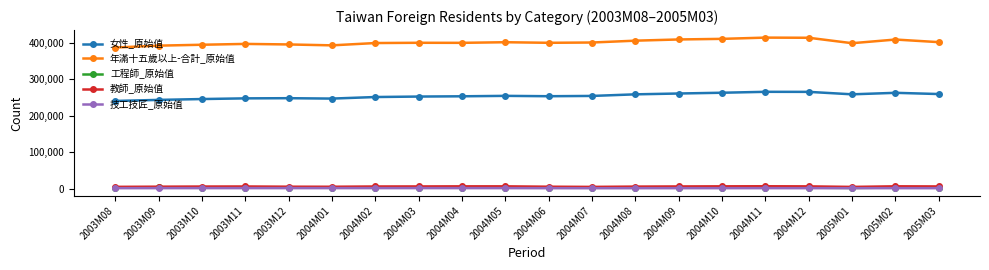

What is the sum of the 技工技匠_原始值 values at 2003M08 and 2005M03?

3796